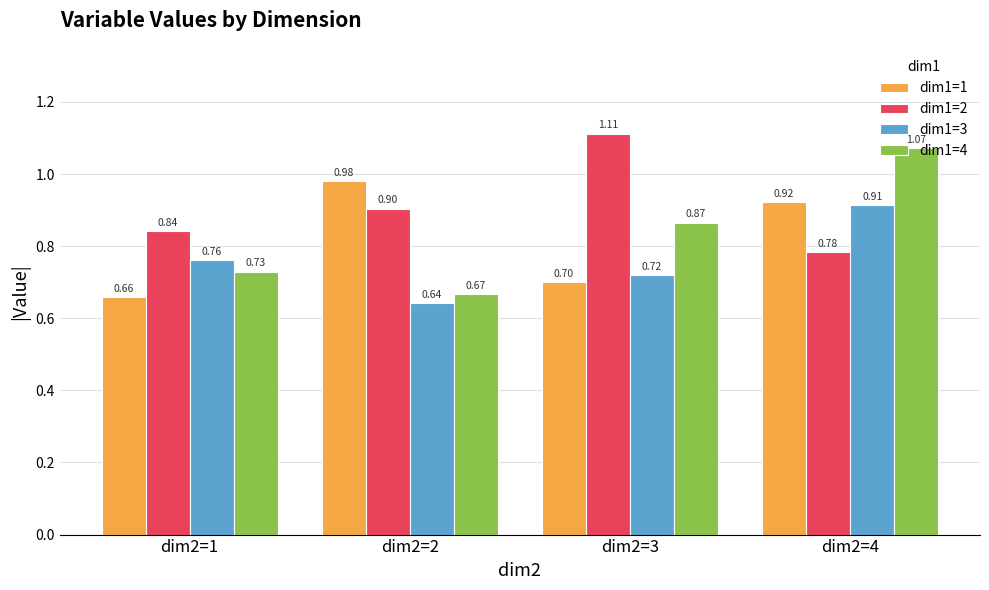

Which series has the largest total across all categories?

dim1=2